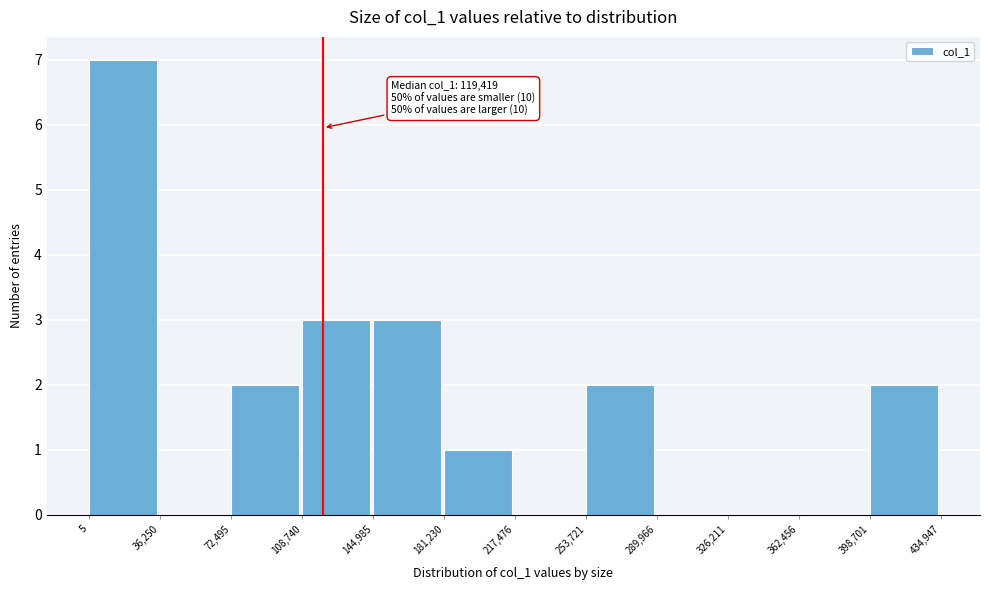

Which range on the x-axis has the tallest bar?

5 to 36,250